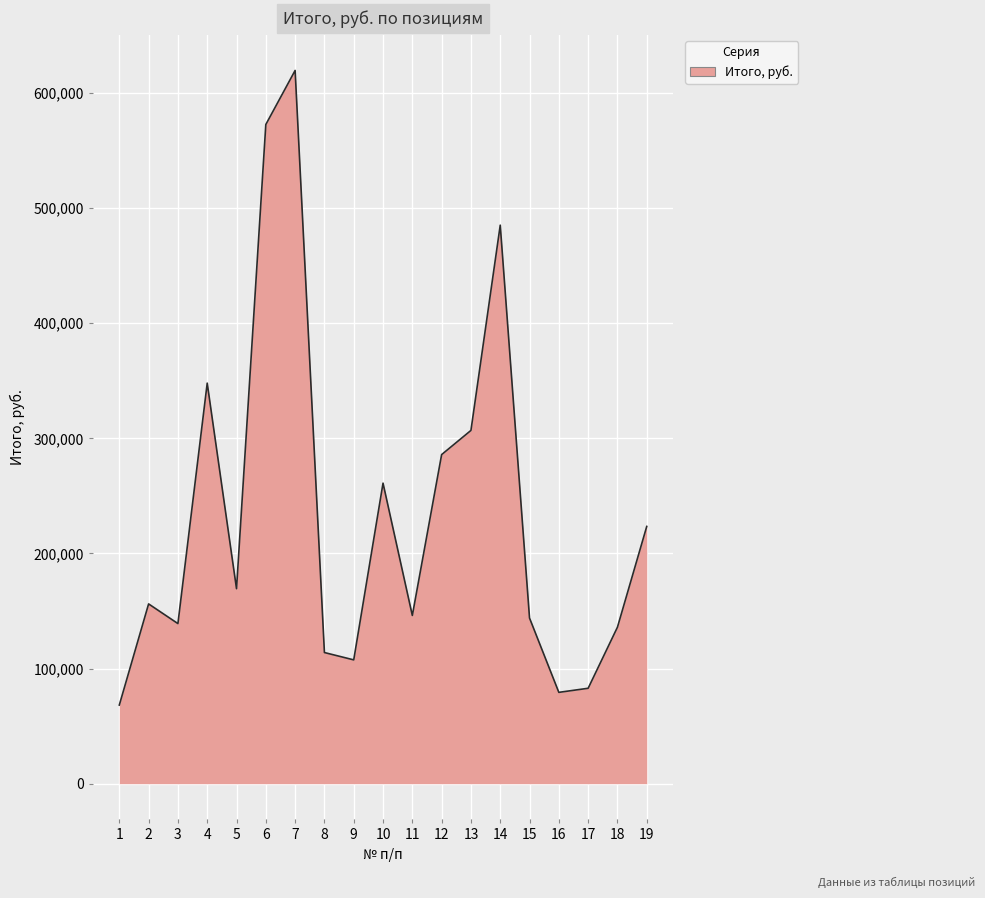

What is the difference between the values at 6 and 17?

489734.1